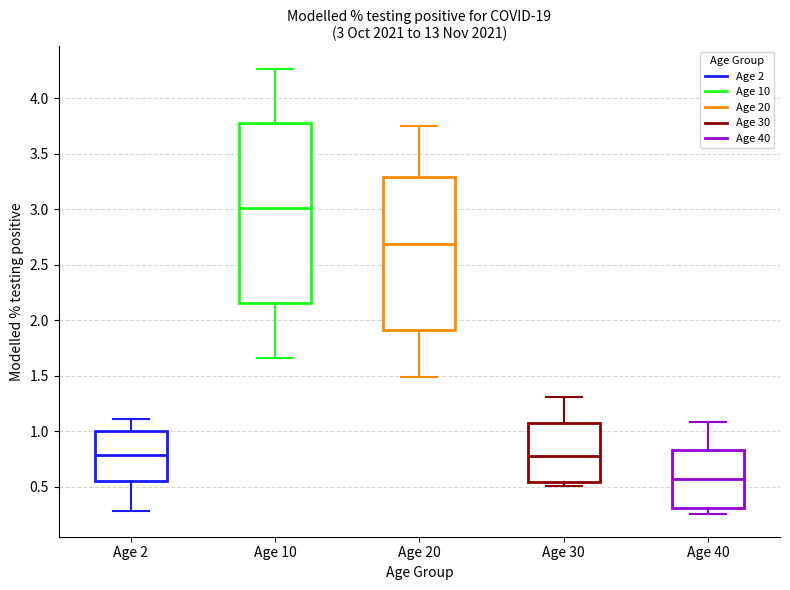

Which box is the tallest, from its lower edge to its upper edge?

Age 10